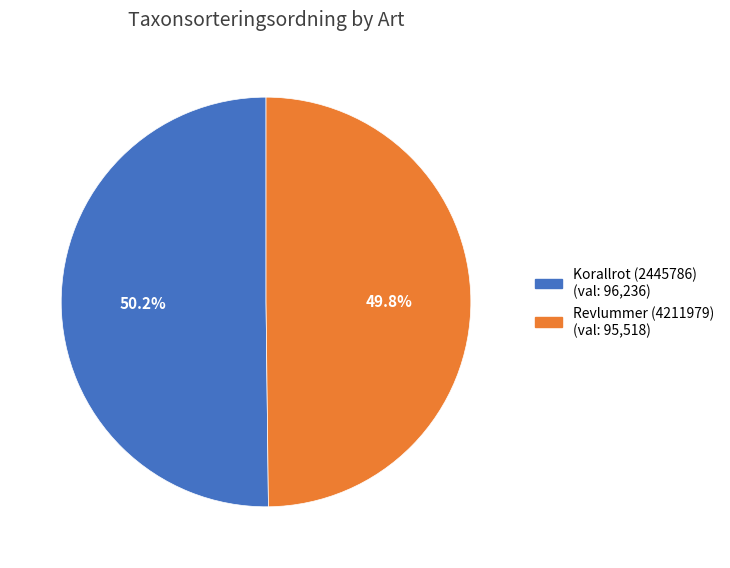

The Revlummer (4211979) slice represents 37% of the pie. True or false?

False